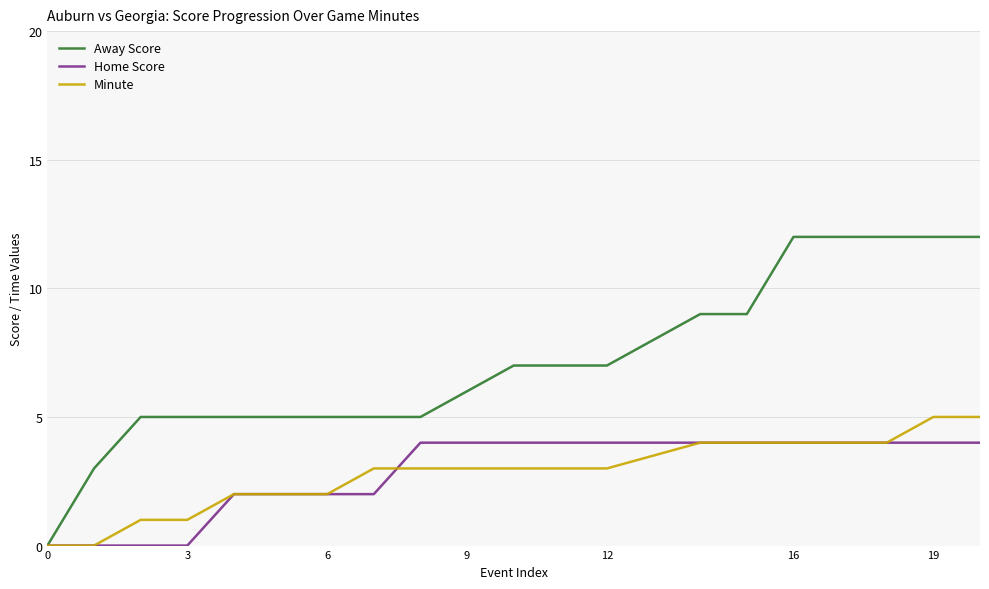

List the series in order of their peak value, highest first.

Away Score, Minute, Home Score